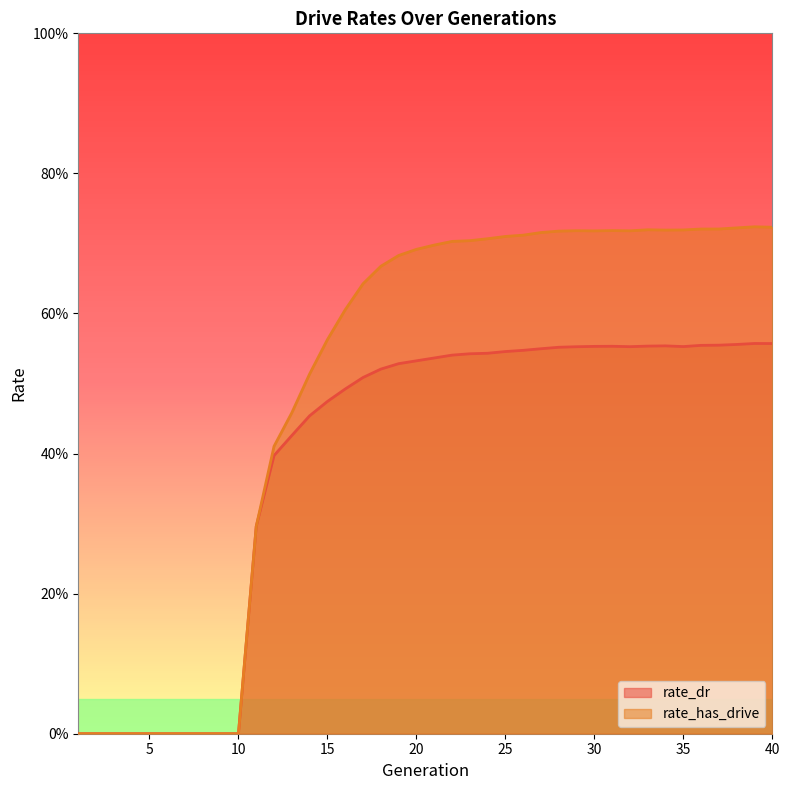

Reading left to right, transcribe all the data shown in this chart.

rate_dr: 0.0	0.0	0.0	0.0	0.0	0.0	0.0	0.0	0.0	0.0	0.3	0.4	0.4	0.5	0.5	0.5	0.5	0.5	0.5	0.5	0.5	0.5	0.5	0.5	0.5	0.5	0.5	0.6	0.6	0.6	0.6	0.6	0.6	0.6	0.6	0.6	0.6	0.6	0.6	0.6
rate_has_drive: 0.0	0.0	0.0	0.0	0.0	0.0	0.0	0.0	0.0	0.0	0.3	0.4	0.5	0.5	0.6	0.6	0.6	0.7	0.7	0.7	0.7	0.7	0.7	0.7	0.7	0.7	0.7	0.7	0.7	0.7	0.7	0.7	0.7	0.7	0.7	0.7	0.7	0.7	0.7	0.7